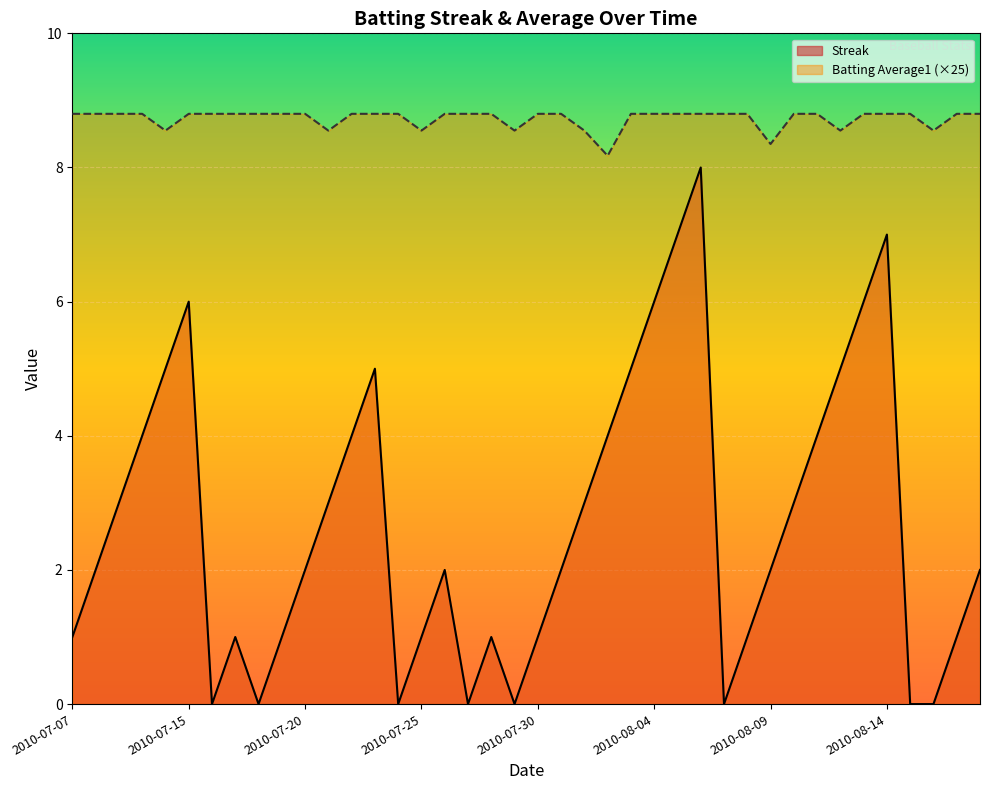

Reading right to left, extract all data points from this chart.

Streak: 2010-08-18=2.0	2010-08-17=1.0	2010-08-16=0.0	2010-08-15=0.0	2010-08-14=7.0	2010-08-13=6.0	2010-08-12=5.0	2010-08-11=4.0	2010-08-10=3.0	2010-08-09=2.0	2010-08-08=1.0	2010-08-07=0.0	2010-08-06=8.0	2010-08-05=7.0	2010-08-04=6.0	2010-08-03=5.0	2010-08-02=4.0	2010-08-01=3.0	2010-07-31=2.0	2010-07-30=1.0	2010-07-29=0.0	2010-07-28=1.0	2010-07-27=0.0	2010-07-26=2.0	2010-07-25=1.0	2010-07-24=0.0	2010-07-23=5.0	2010-07-22=4.0	2010-07-21=3.0	2010-07-20=2.0	2010-07-19=1.0	2010-07-18=0.0	2010-07-17=1.0	2010-07-16=0.0	2010-07-15=6.0	2010-07-11=5.0	2010-07-10=4.0	2010-07-09=3.0	2010-07-08=2.0	2010-07-07=1.0
Batting Average1: 2010-08-18=8.8	2010-08-17=8.8	2010-08-16=8.6	2010-08-15=8.8	2010-08-14=8.8	2010-08-13=8.8	2010-08-12=8.6	2010-08-11=8.8	2010-08-10=8.8	2010-08-09=8.3	2010-08-08=8.8	2010-08-07=8.8	2010-08-06=8.8	2010-08-05=8.8	2010-08-04=8.8	2010-08-03=8.8	2010-08-02=8.2	2010-08-01=8.6	2010-07-31=8.8	2010-07-30=8.8	2010-07-29=8.6	2010-07-28=8.8	2010-07-27=8.8	2010-07-26=8.8	2010-07-25=8.6	2010-07-24=8.8	2010-07-23=8.8	2010-07-22=8.8	2010-07-21=8.6	2010-07-20=8.8	2010-07-19=8.8	2010-07-18=8.8	2010-07-17=8.8	2010-07-16=8.8	2010-07-15=8.8	2010-07-11=8.6	2010-07-10=8.8	2010-07-09=8.8	2010-07-08=8.8	2010-07-07=8.8